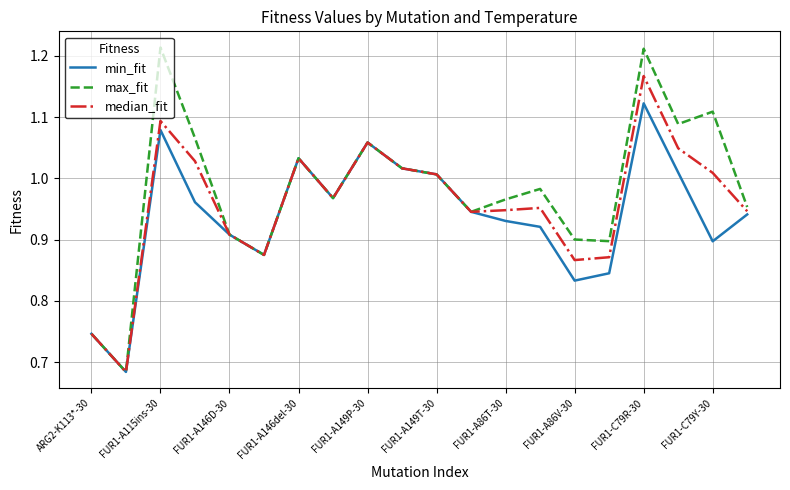

List the series in order of their peak value, lowest first.

min_fit, median_fit, max_fit